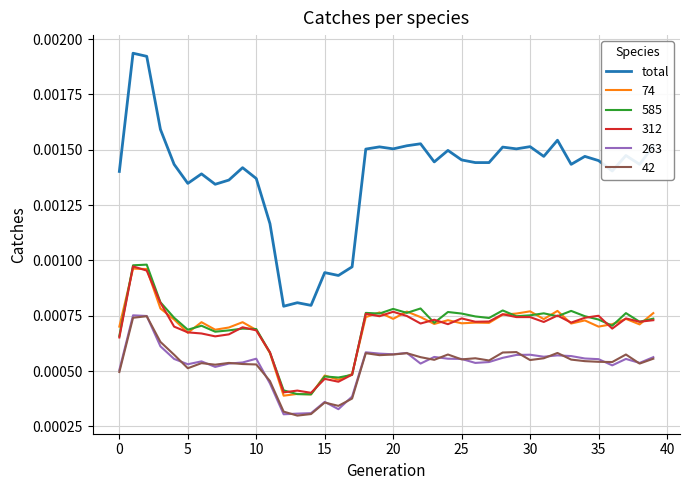

True or false: total and 263 intersect in this chart.

False